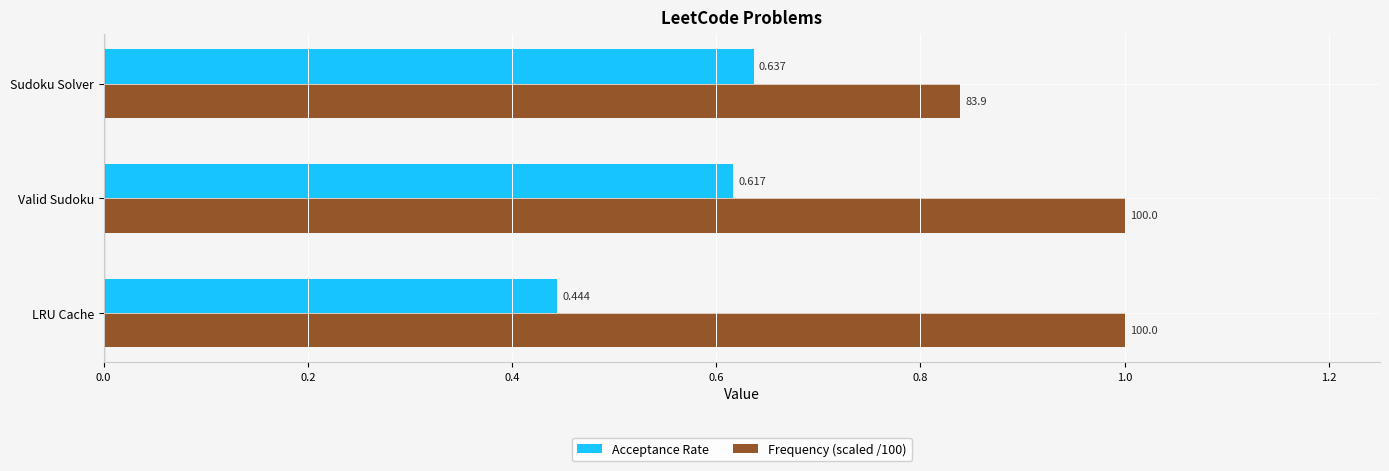

Count the Frequency (scaled /100) values in the range 0 to 1.

3